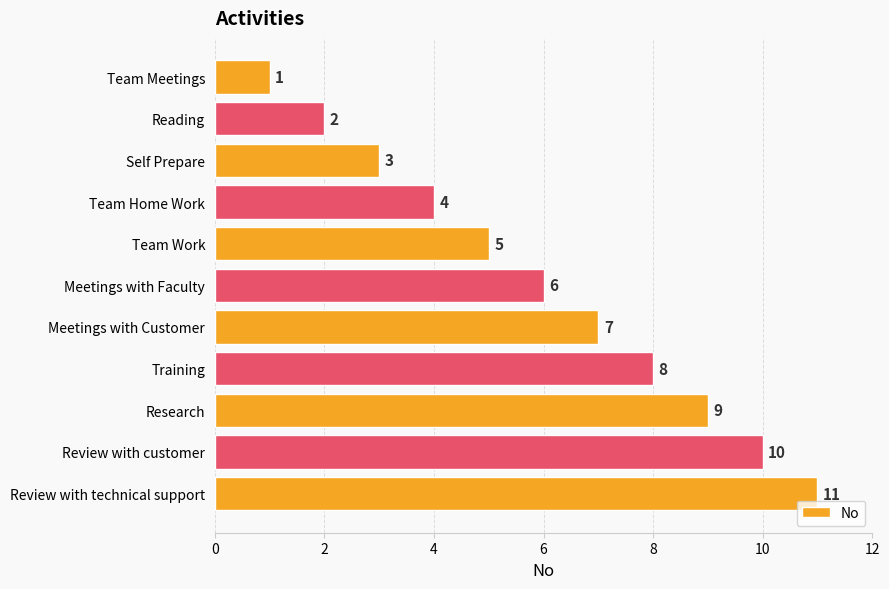

What is the difference between the maximum and minimum values?

10